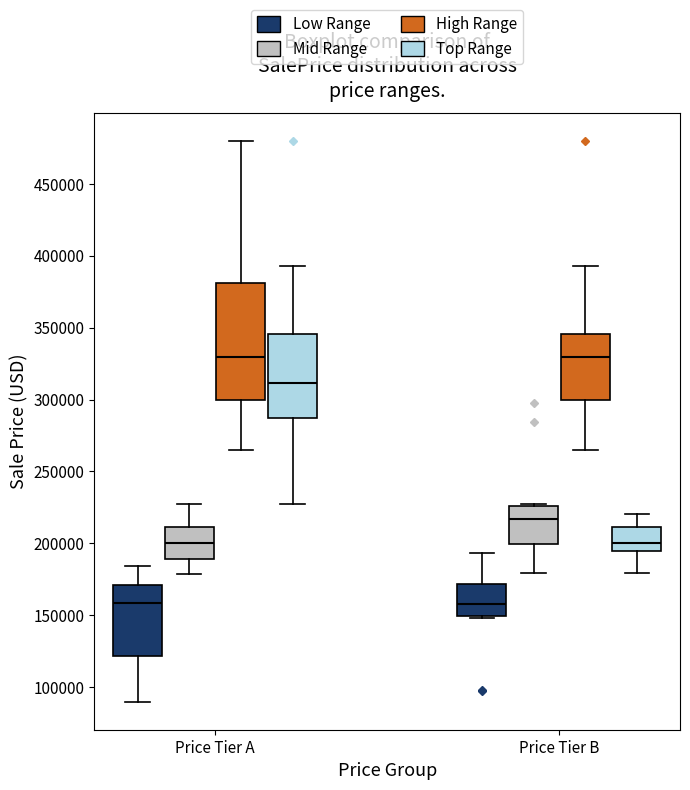

Reading left to right, read every box against the y-axis: the position of its median line, the range the box covers, and the ends of its whiskers. The values are not printed on the chart, so give them approximately, as read against the axis.

Price Tier A (Low Range): median 160000, box 120000 to 170000, whiskers 90000 to 185000
Price Tier A (Mid Range): median 200000, box 190000 to 210000, whiskers 180000 to 225000
Price Tier A (High Range): median 330000, box 300000 to 380000, whiskers 265000 to 480000
Price Tier A (Top Range): median 310000, box 285000 to 345000, whiskers 225000 to 395000
Price Tier B (Low Range): median 160000, box 150000 to 170000, whiskers 150000 to 195000
Price Tier B (Mid Range): median 215000, box 200000 to 225000, whiskers 180000 to 225000 (just above the box's upper edge)
Price Tier B (High Range): median 330000, box 300000 to 345000, whiskers 265000 to 395000
Price Tier B (Top Range): median 200000, box 195000 to 210000, whiskers 180000 to 220000